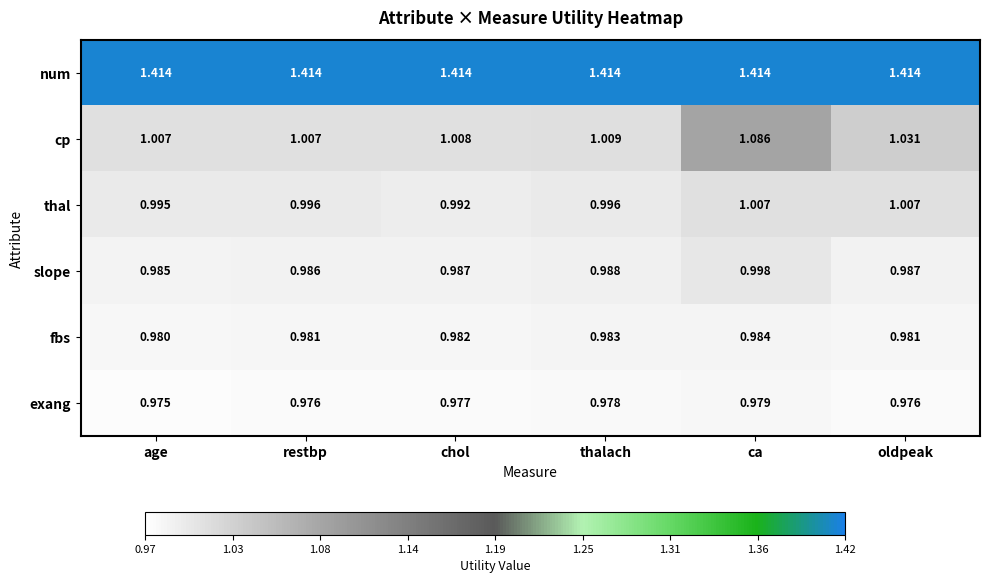

Which series changed the most between chol and thalach?

thal